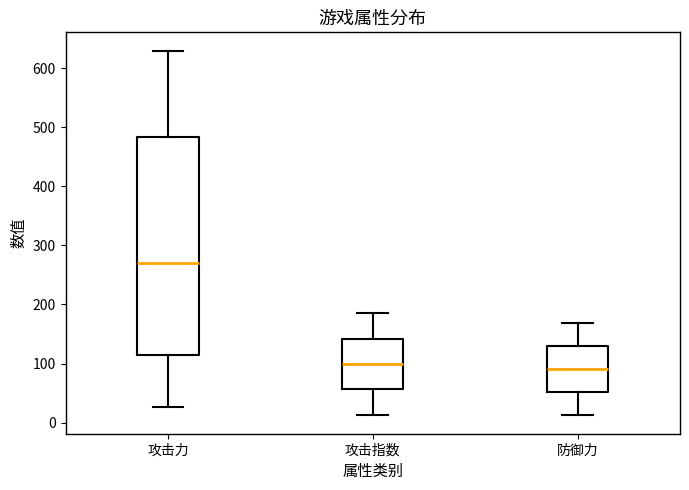

Reading left to right, transcribe this box plot: for each box, give where its median line is, the range the box spans, and where its two whiskers end, as read against the y-axis. The values are not printed on the chart, so give them approximately, as read against the axis.

攻击力: median 270, box 110 to 480, whiskers 30 to 630
攻击指数: median 100, box 60 to 140, whiskers 10 to 190
防御力: median 90, box 50 to 130, whiskers 10 to 170